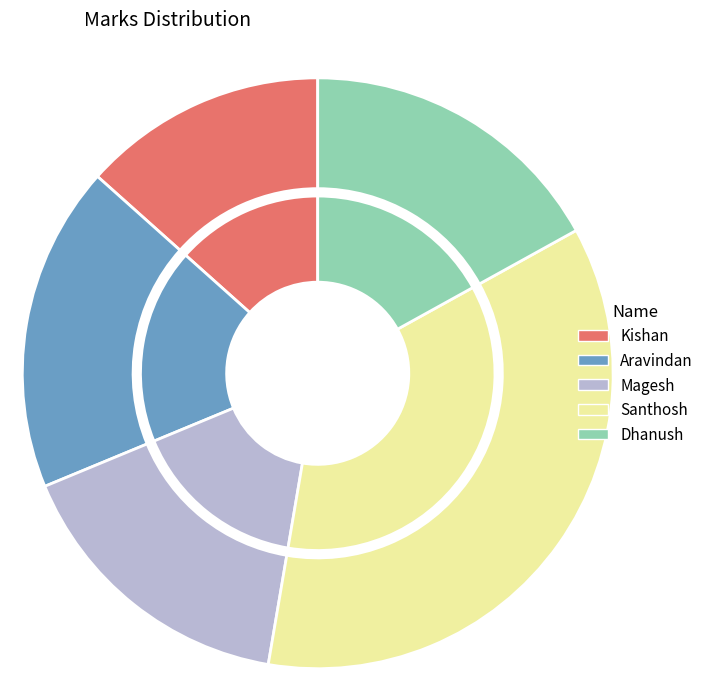

True or false: Magesh accounts for 24% of the total.

False